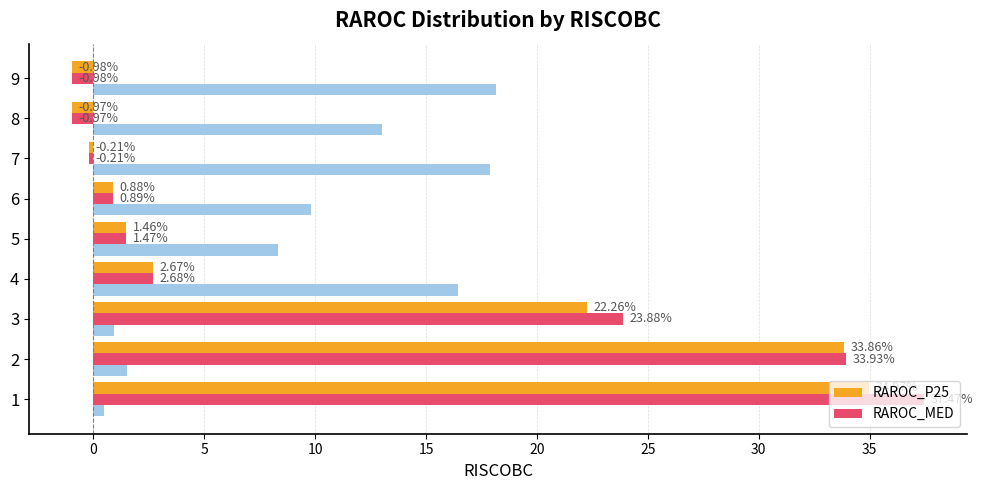

What is the value of the RAROC_P25 bar at the 7th from the left?

-0.2